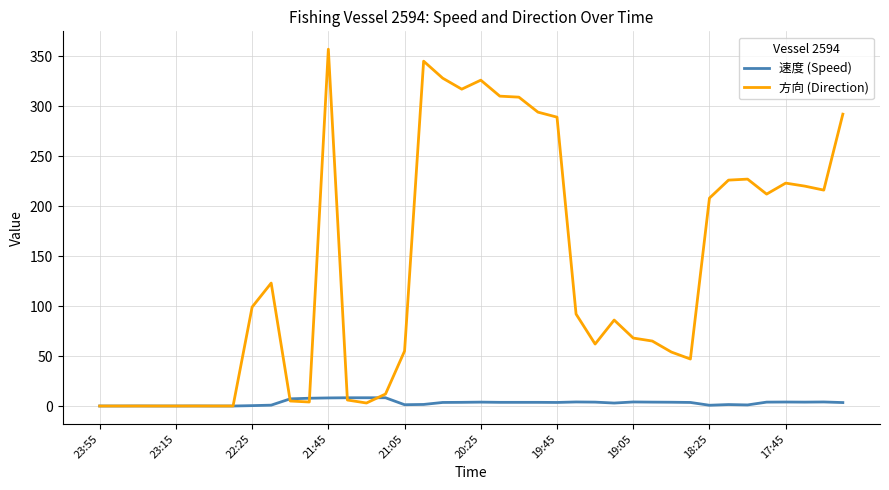

Which series has the largest total across all categories?

方向 (Direction)